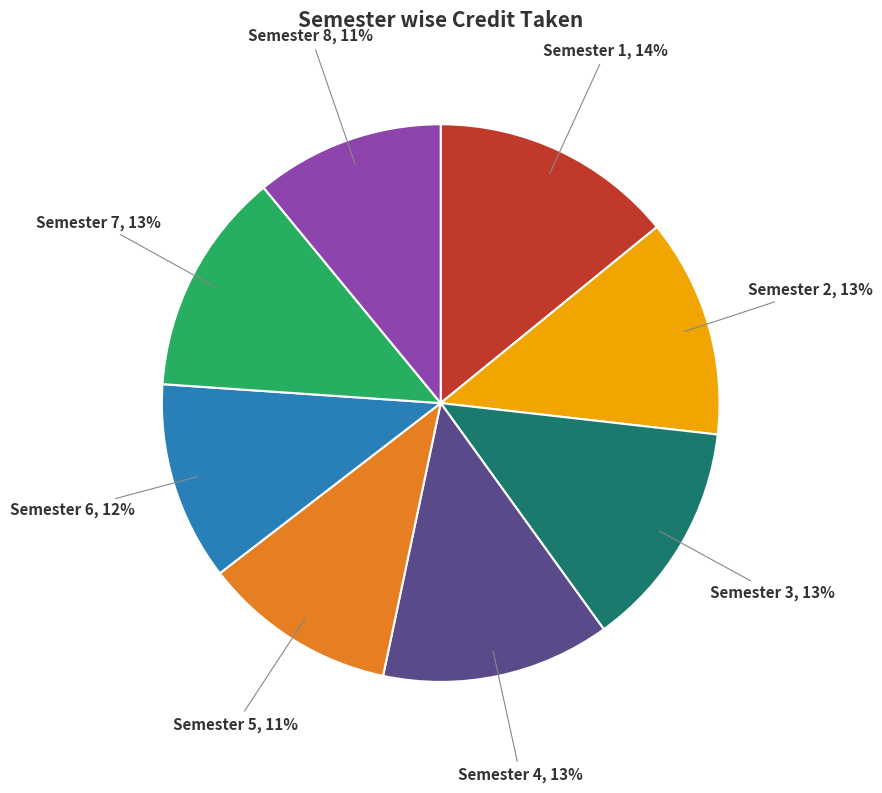

Does any single category account for the majority?

No